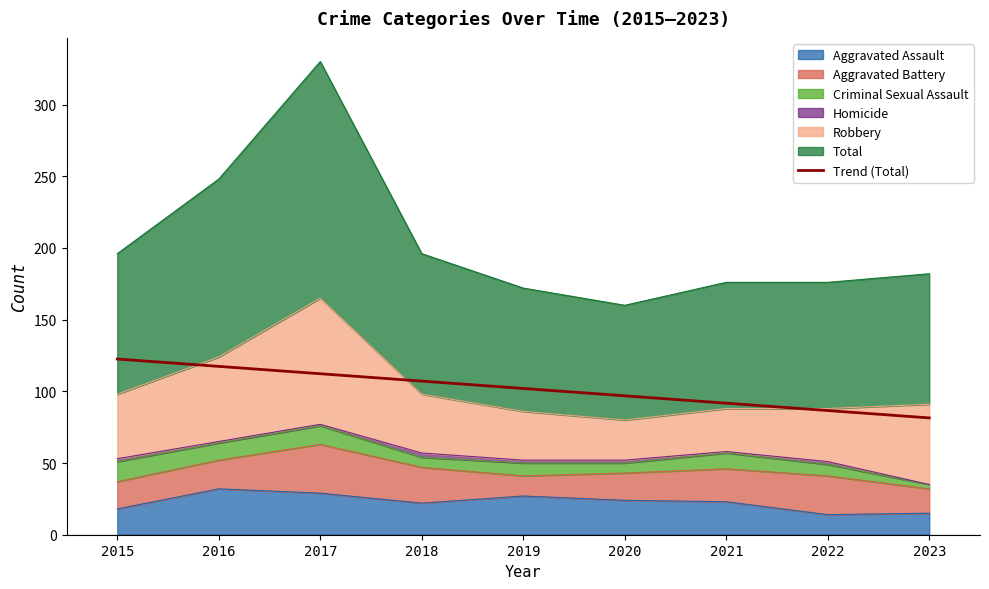

The value at 2020 is 96.9. True or false?

True